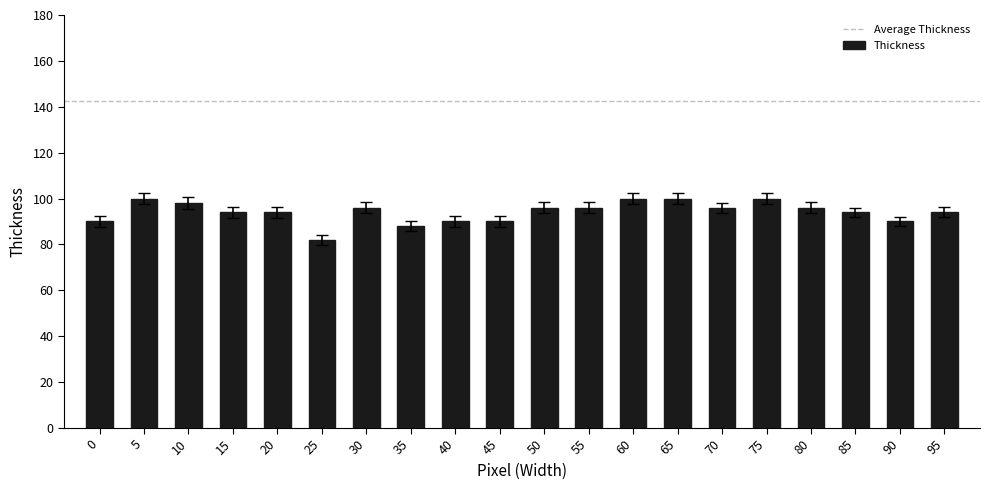

Count the number of categories in the chart.

20